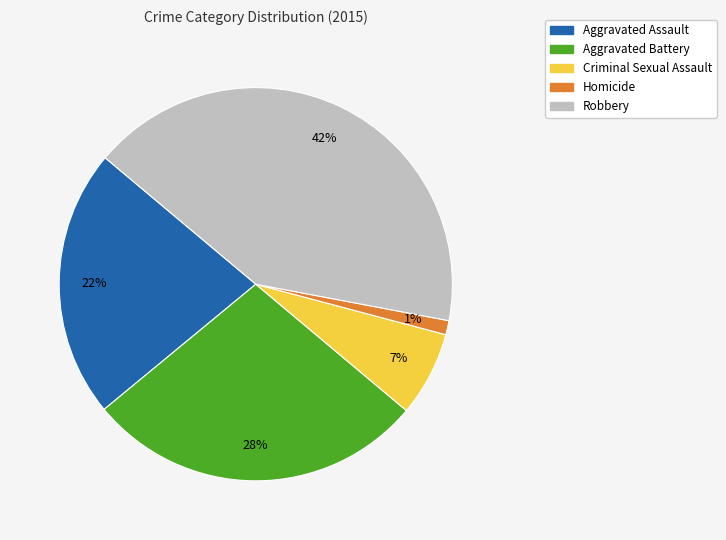

Between Aggravated Assault and Aggravated Battery, which is larger?

Aggravated Battery